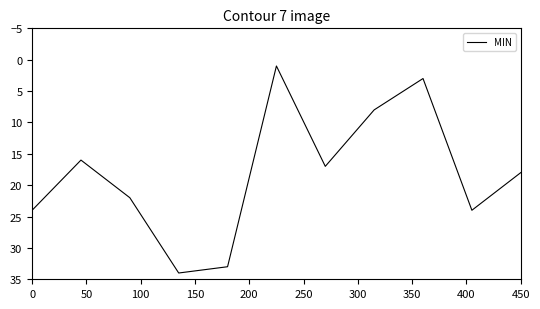

What is the maximum value shown in the chart?

34